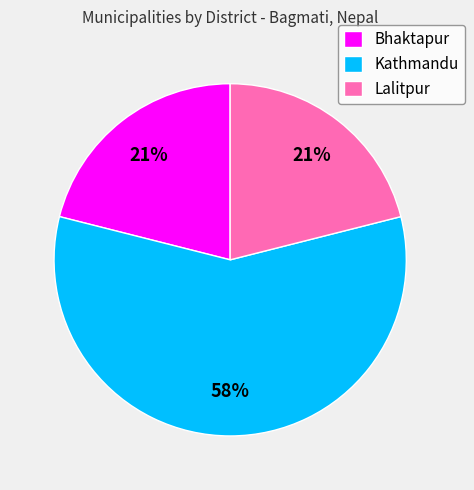

Between Kathmandu and Lalitpur, which is larger?

Kathmandu